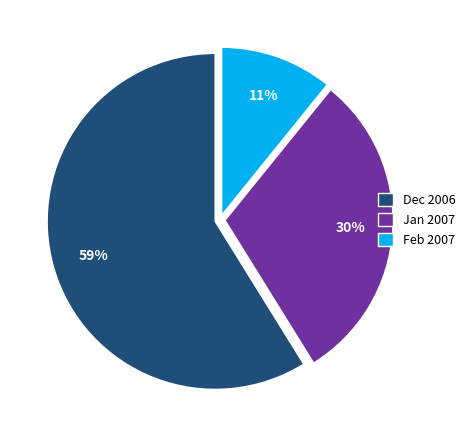

Which has a higher value, Dec 2006 or Feb 2007?

Dec 2006